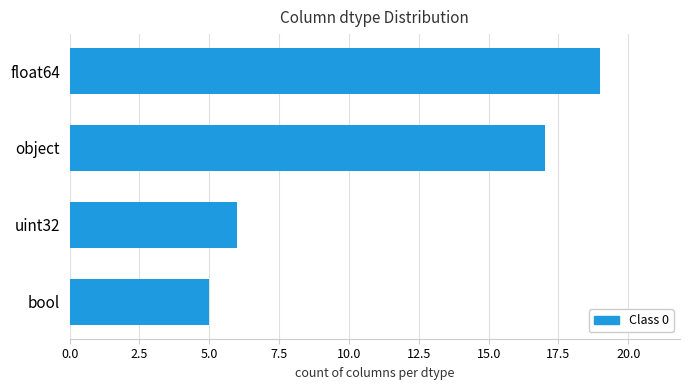

Between float64 and bool, which is larger?

float64